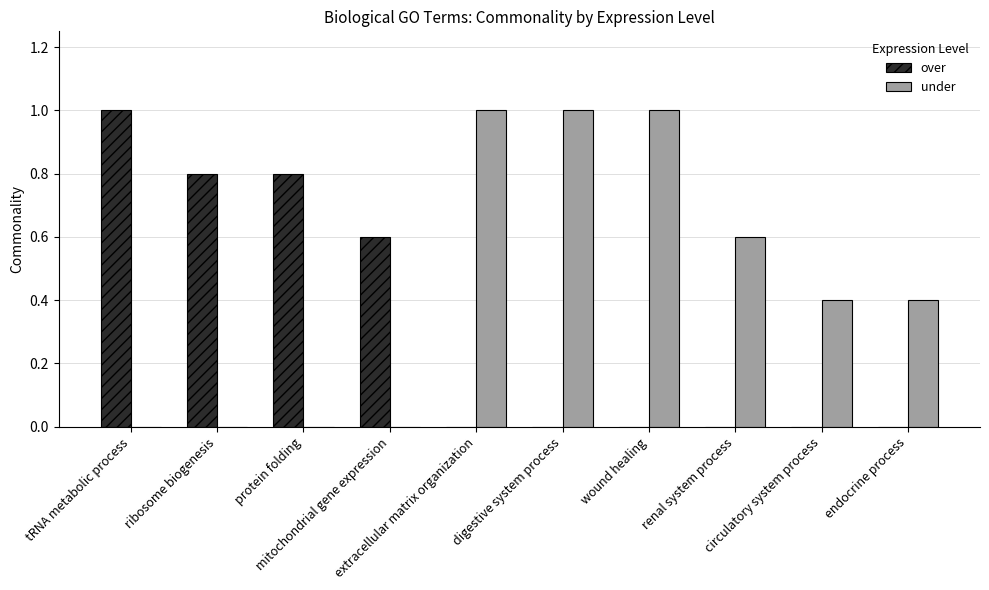

How many groups of bars are there?

10